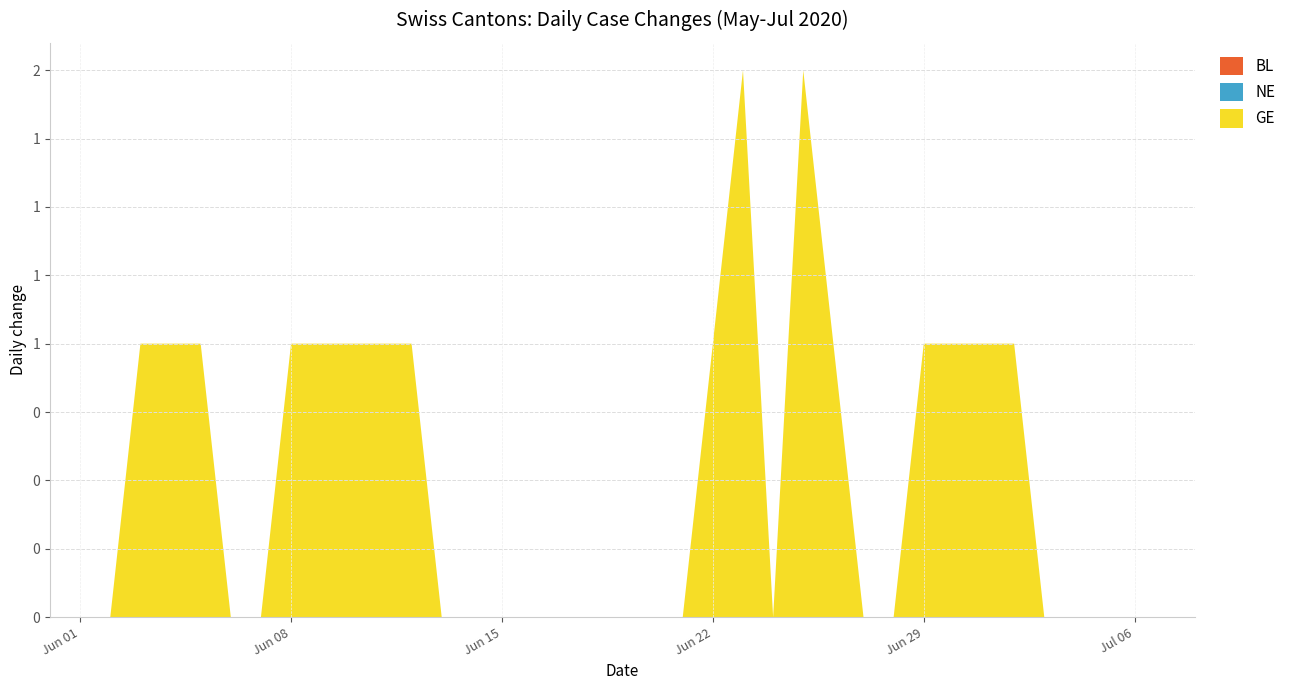

Reading left to right, what are all the values shown in this chart?

BL: 2020-05-31=0	2020-06-01=0	2020-06-02=0	2020-06-03=0	2020-06-04=0	2020-06-05=0	2020-06-06=0	2020-06-07=0	2020-06-08=0	2020-06-09=0	2020-06-10=0	2020-06-11=0	2020-06-12=0	2020-06-13=0	2020-06-14=0	2020-06-15=0	2020-06-16=0	2020-06-17=0	2020-06-18=0	2020-06-19=0	2020-06-20=0	2020-06-21=0	2020-06-22=0	2020-06-23=0	2020-06-24=0	2020-06-25=0	2020-06-26=0	2020-06-27=0	2020-06-28=0	2020-06-29=0	2020-06-30=0	2020-07-01=0	2020-07-02=0	2020-07-03=0	2020-07-04=0	2020-07-05=0	2020-07-06=0	2020-07-07=0	2020-07-08=0
NE: 2020-05-31=0	2020-06-01=0	2020-06-02=0	2020-06-03=0	2020-06-04=0	2020-06-05=0	2020-06-06=0	2020-06-07=0	2020-06-08=0	2020-06-09=0	2020-06-10=0	2020-06-11=0	2020-06-12=0	2020-06-13=0	2020-06-14=0	2020-06-15=0	2020-06-16=0	2020-06-17=0	2020-06-18=0	2020-06-19=0	2020-06-20=0	2020-06-21=0	2020-06-22=0	2020-06-23=0	2020-06-24=0	2020-06-25=0	2020-06-26=0	2020-06-27=0	2020-06-28=0	2020-06-29=0	2020-06-30=0	2020-07-01=0	2020-07-02=0	2020-07-03=0	2020-07-04=0	2020-07-05=0	2020-07-06=0	2020-07-07=0	2020-07-08=0
GE: 2020-05-31=0	2020-06-01=0	2020-06-02=0	2020-06-03=1	2020-06-04=1	2020-06-05=1	2020-06-06=0	2020-06-07=0	2020-06-08=1	2020-06-09=1	2020-06-10=1	2020-06-11=1	2020-06-12=1	2020-06-13=0	2020-06-14=0	2020-06-15=0	2020-06-16=0	2020-06-17=0	2020-06-18=0	2020-06-19=0	2020-06-20=0	2020-06-21=0	2020-06-22=1	2020-06-23=2	2020-06-24=0	2020-06-25=2	2020-06-26=1	2020-06-27=0	2020-06-28=0	2020-06-29=1	2020-06-30=1	2020-07-01=1	2020-07-02=1	2020-07-03=0	2020-07-04=0	2020-07-05=0	2020-07-06=0	2020-07-07=0	2020-07-08=0